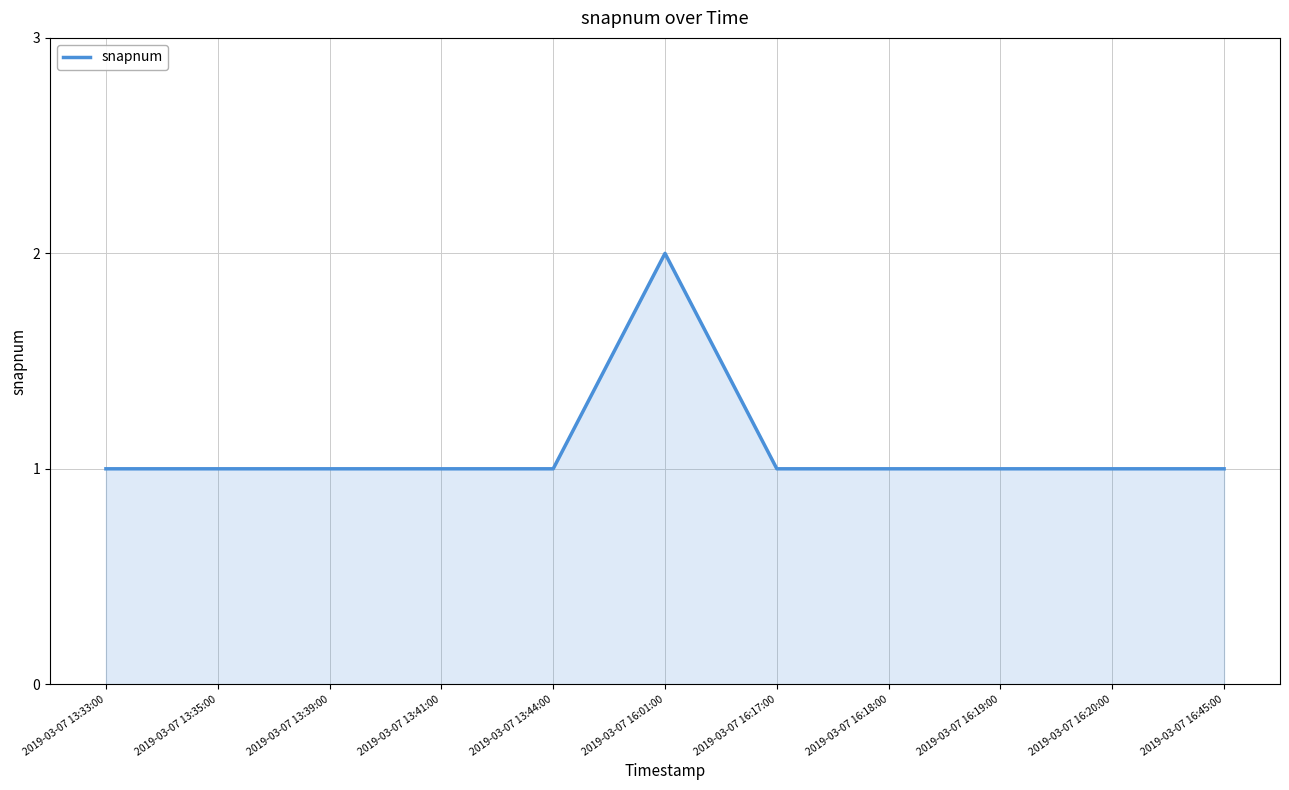

What position from the left is 2019-03-07 16:18:00?

8